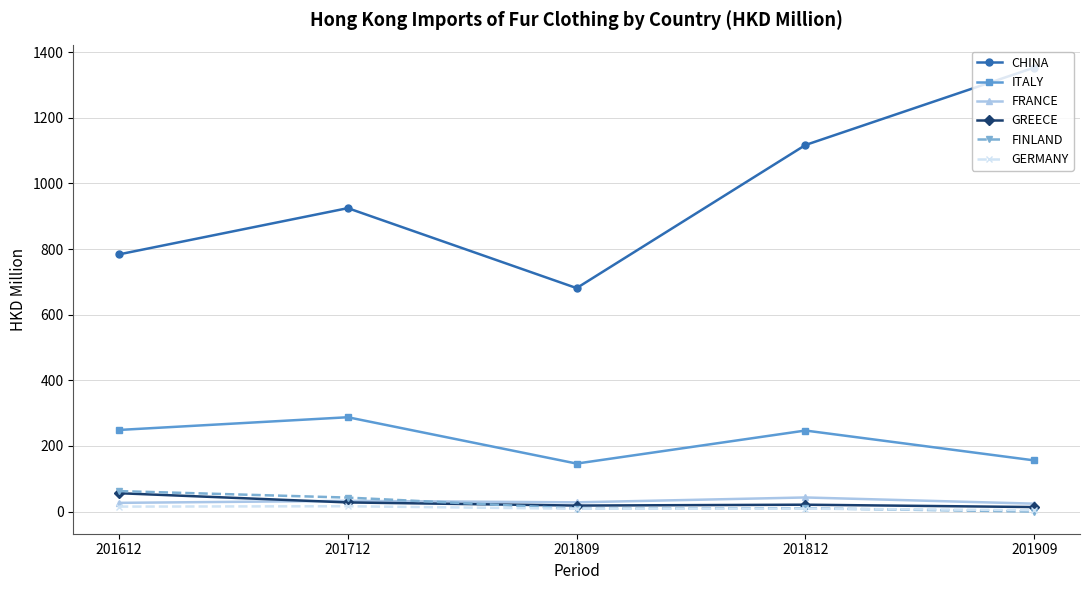

Where does the FRANCE series first go above 28?

201712